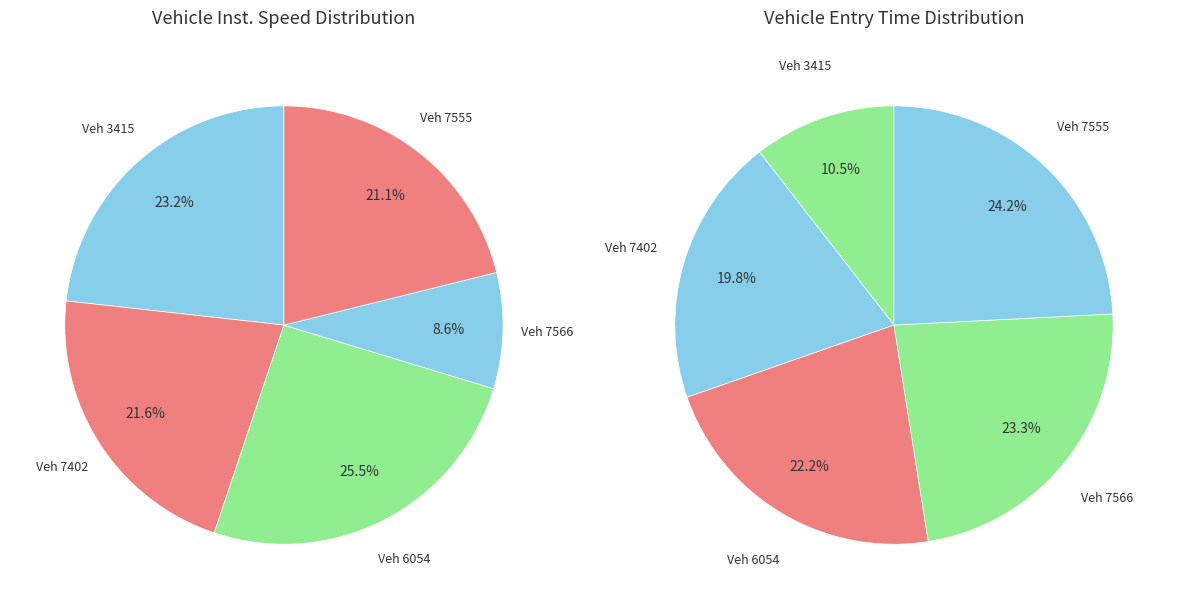

To the nearest percent, what is the difference between the largest and smallest slice percentages?

17%